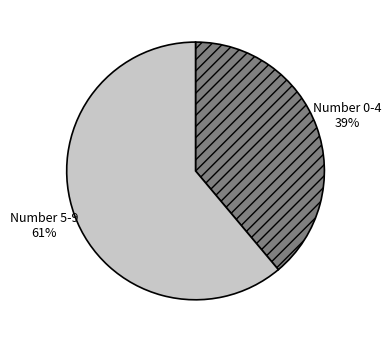

True or false: Number 5-9 accounts for 50% of the total.

False